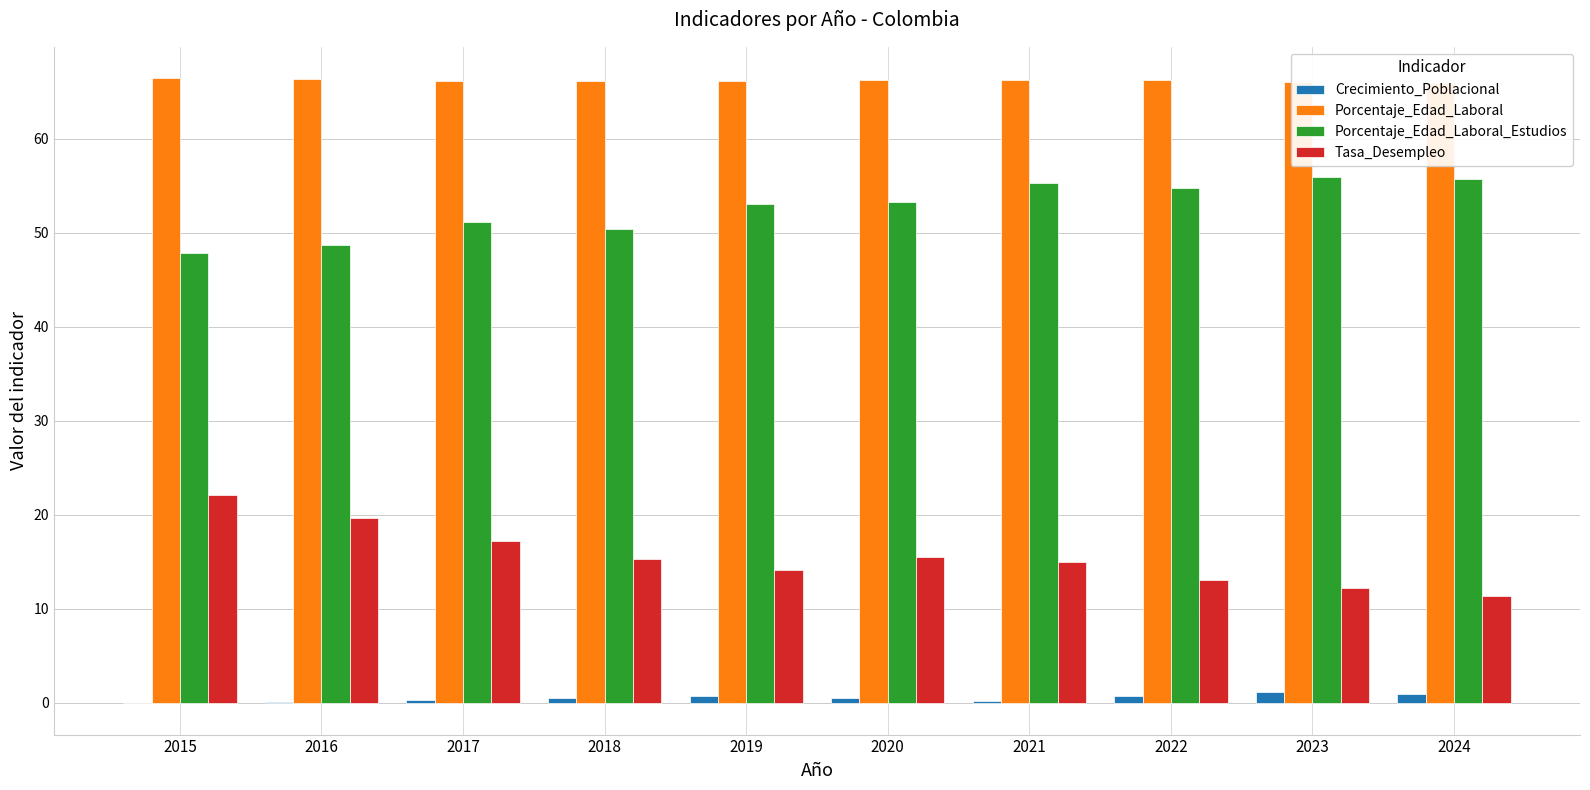

Reading left to right, what are all the values shown in this chart?

Crecimiento_Poblacional: -0.1	0.1	0.2	0.5	0.7	0.5	0.2	0.7	1.2	0.9
Porcentaje_Edad_Laboral: 66.5	66.3	66.2	66.1	66.2	66.2	66.3	66.2	66.1	65.9
Porcentaje_Edad_Laboral_Estudios: 47.9	48.7	51.2	50.4	53.0	53.3	55.3	54.7	55.9	55.7
Tasa_Desempleo: 22.1	19.6	17.2	15.3	14.1	15.5	14.9	13.0	12.2	11.3